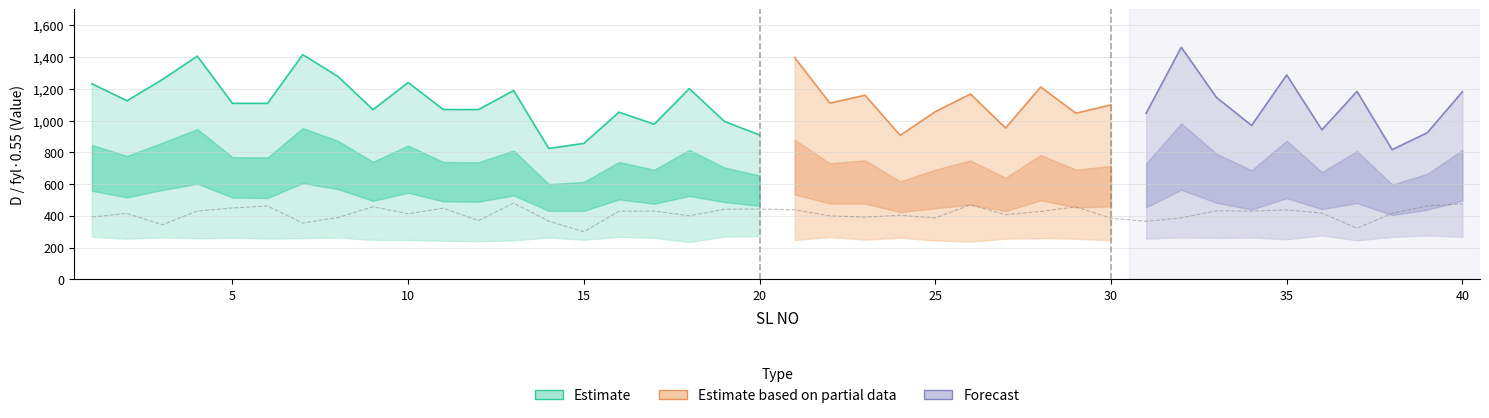

How many data points in D are above 1108?

21